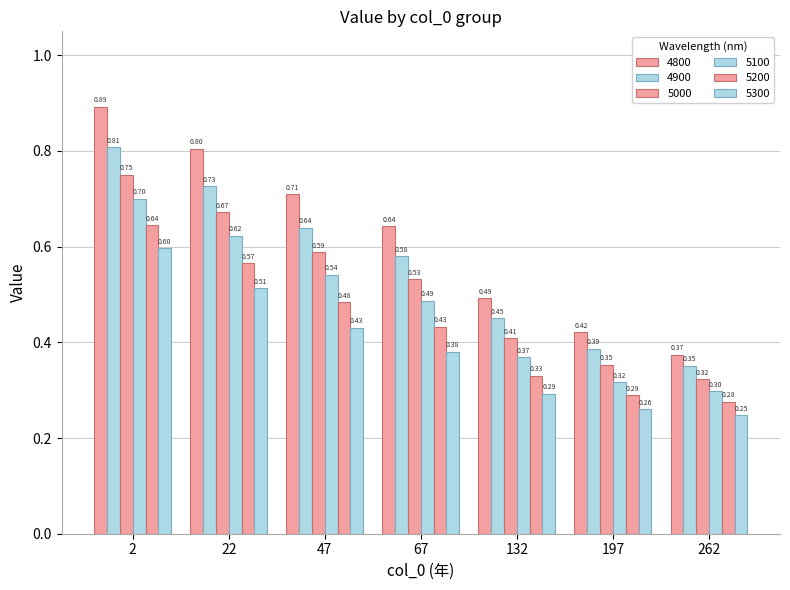

Is the value of 5200 at 262 greater than the value of 4900 at 2?

No